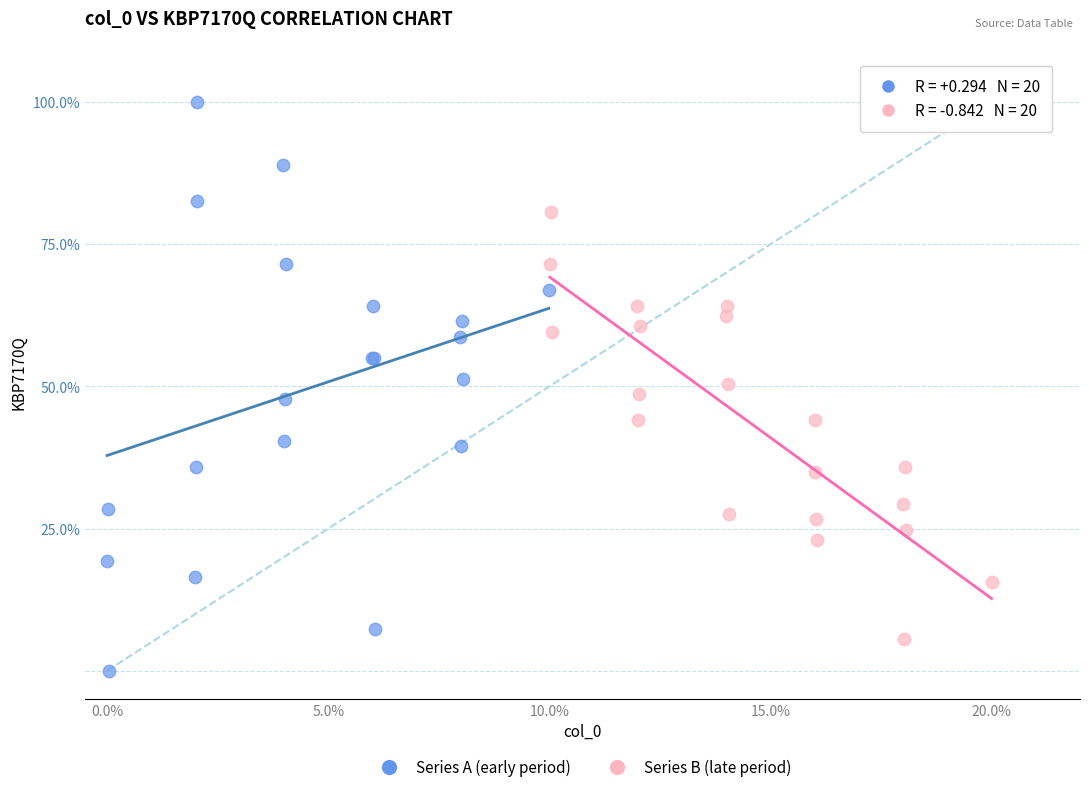

What are all the series names shown in the legend?

Series A (early period), Series B (late period)